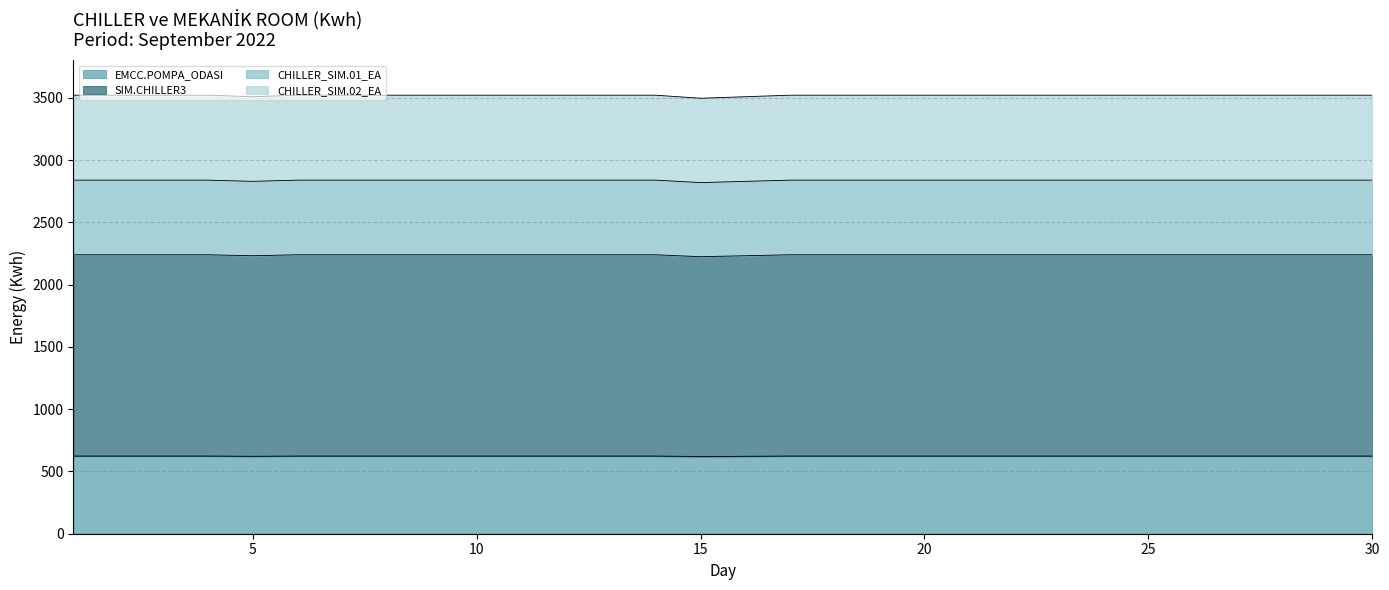

The SIM.CHILLER3 series shows 641.7 at 16. True or false?

False